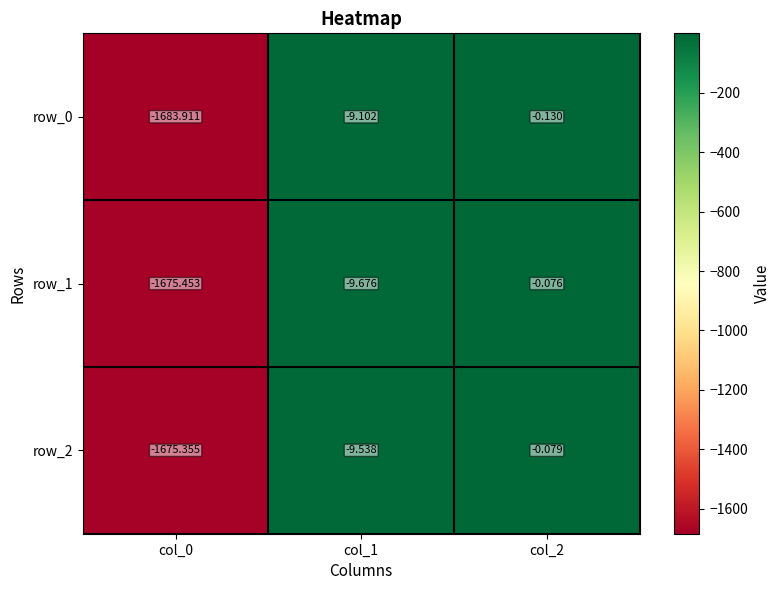

Is the value of row_0 at col_0 greater than the value of row_2 at col_2?

No